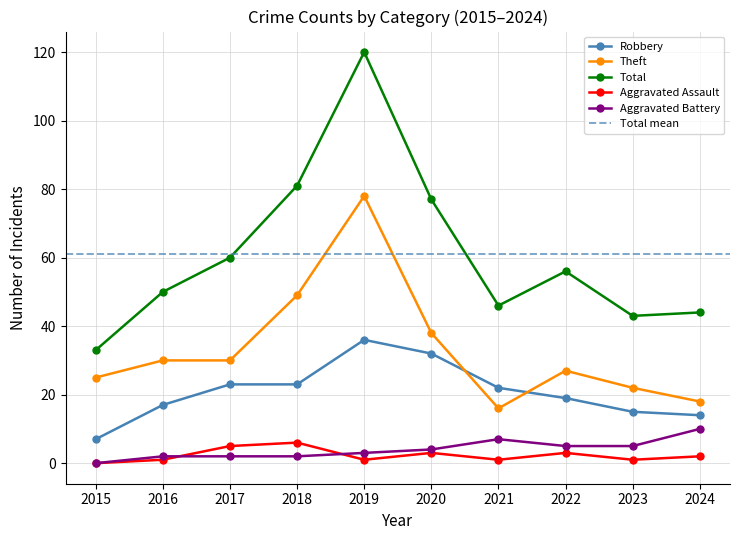

What is the difference between the maximum and second lowest values in the Theft series?

60